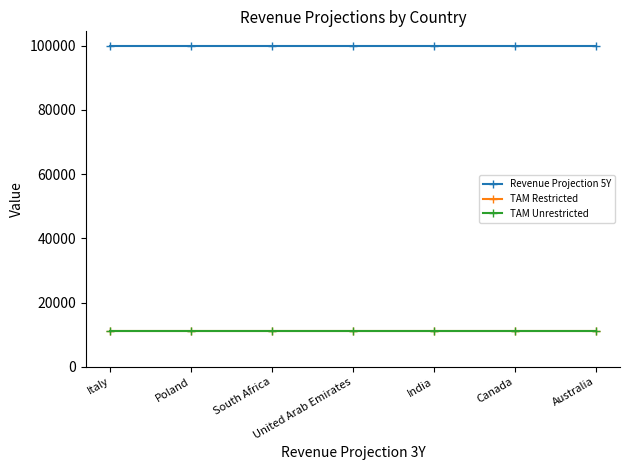

Does the chart have visible grid lines?

No